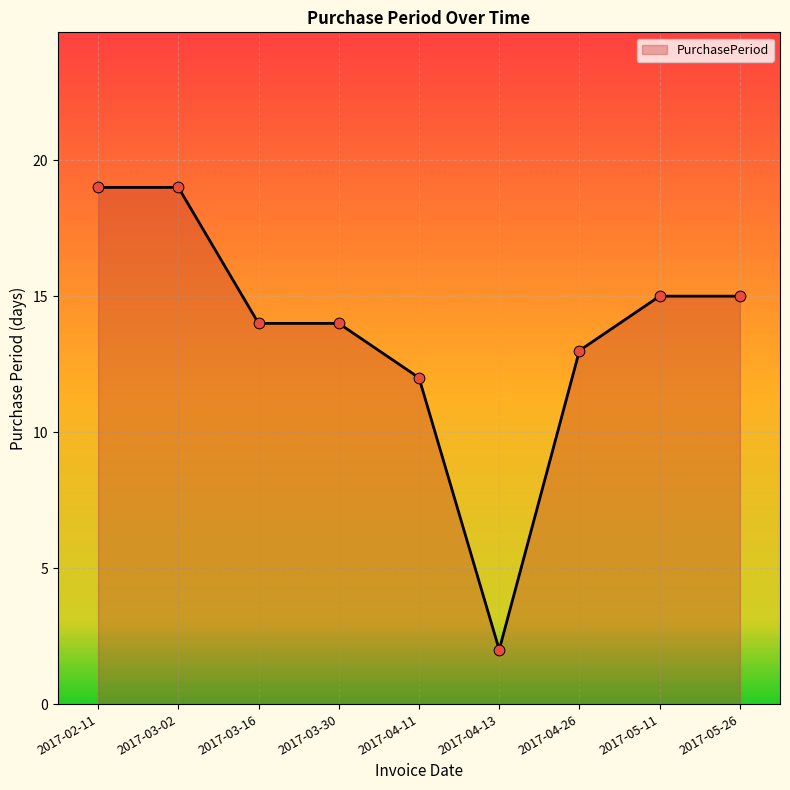

What is the ratio of the value at 2017-04-11 to the value at 2017-03-30?

0.9